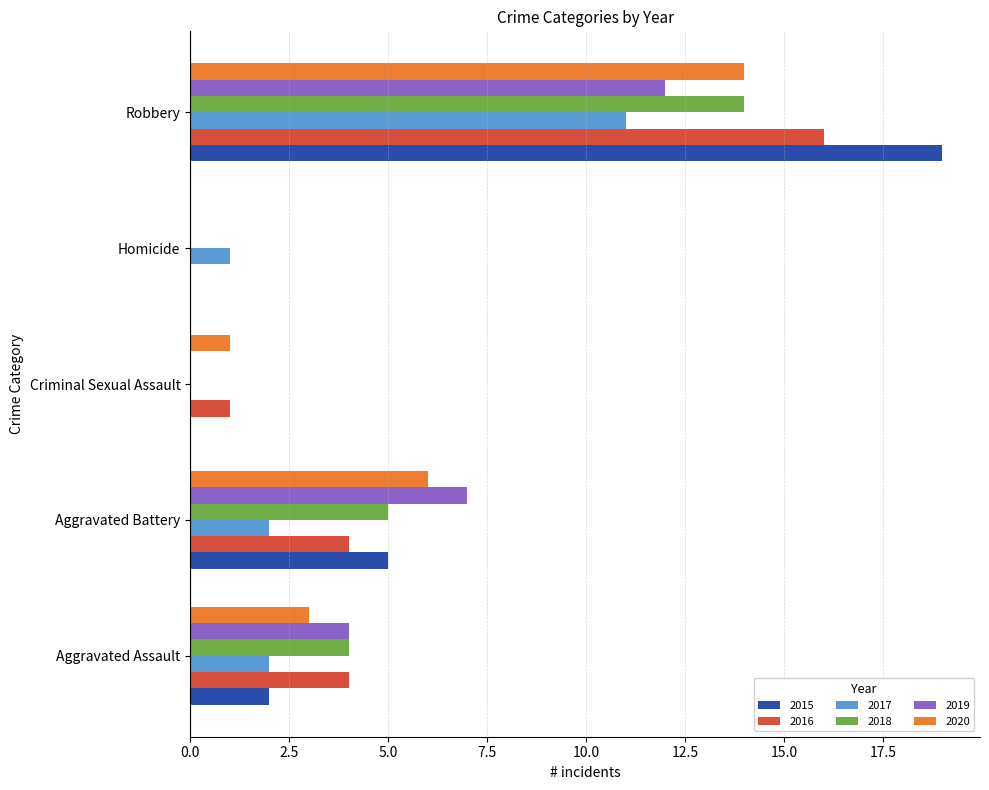

True or false: 2016 has a value of 26 at Robbery.

False